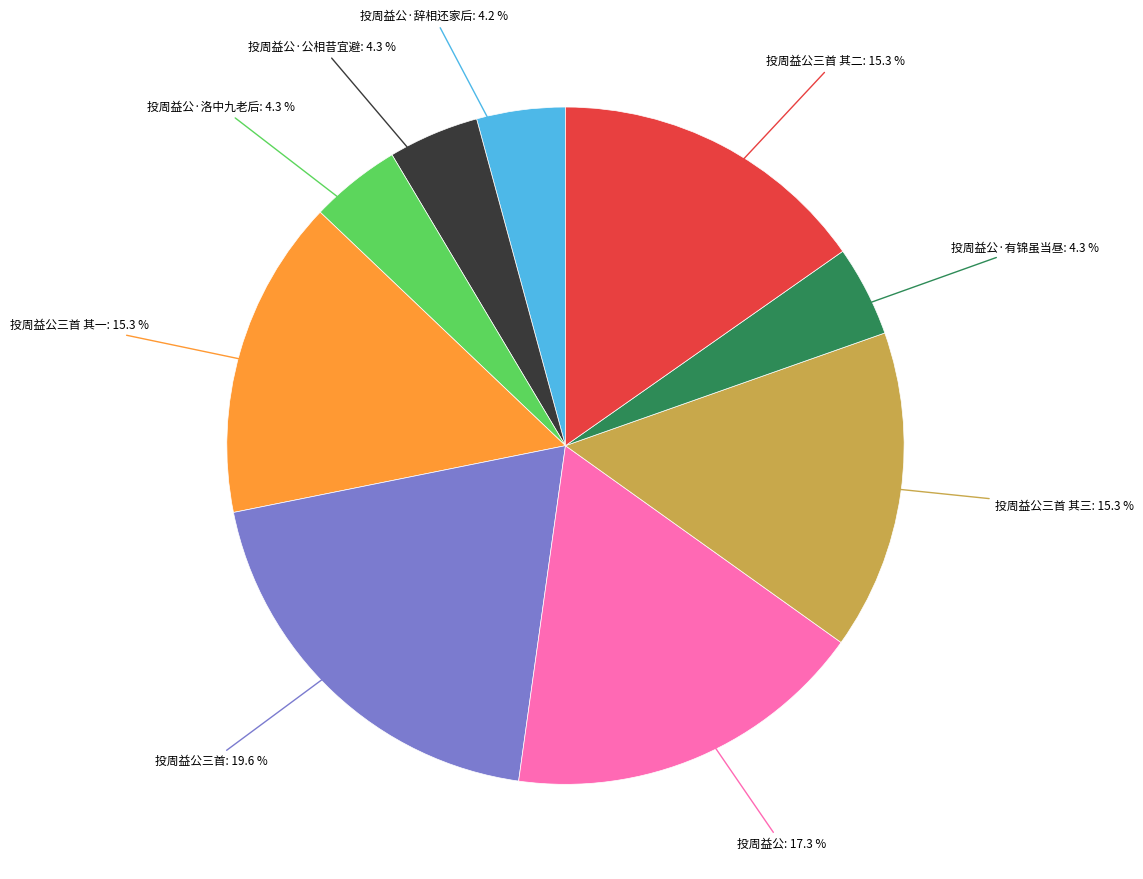

Does any single category account for the majority?

No